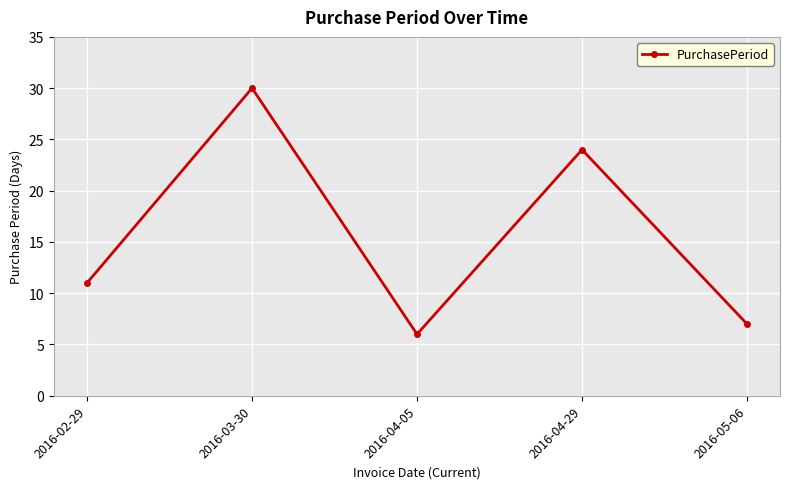

What is the change in value from 2016-02-29 to 2016-04-05?

-5